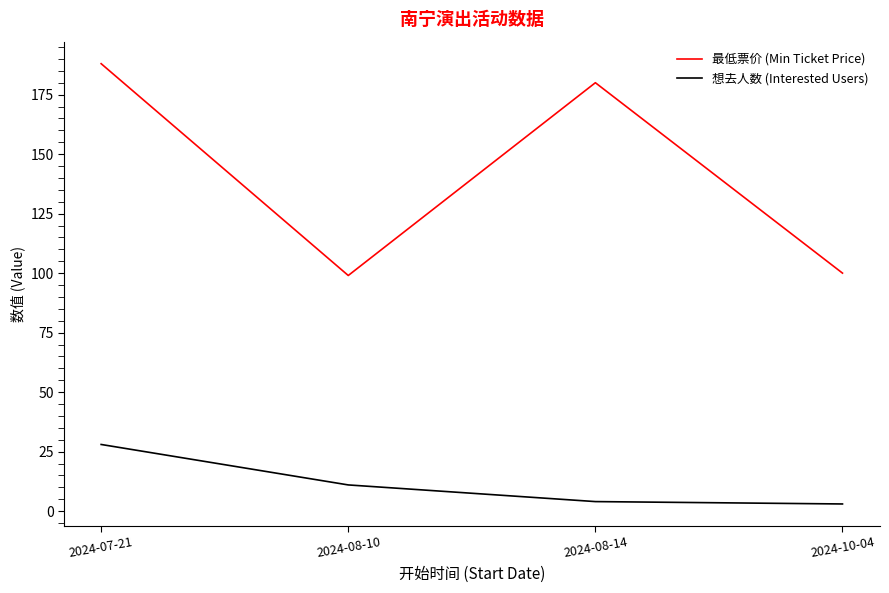

Reading right to left, list all the values displayed in this chart.

最低票价 (Min Ticket Price): 100	180	99	188
想去人数 (Interested Users): 3	4	11	28